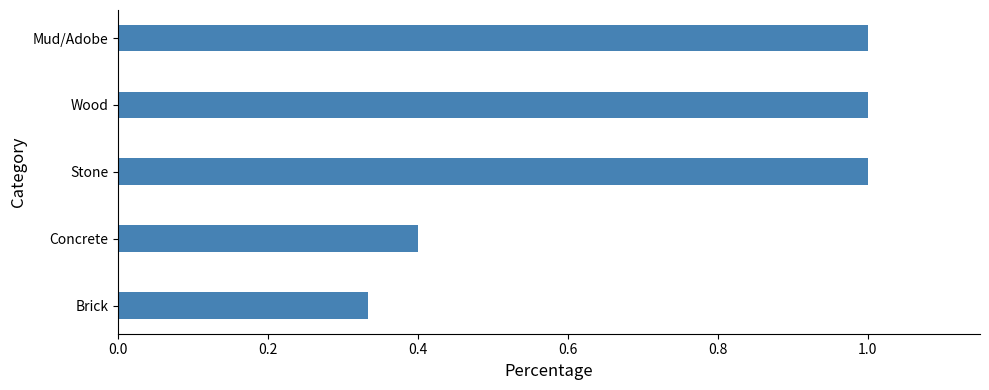

The value at Stone is 1.6. True or false?

False